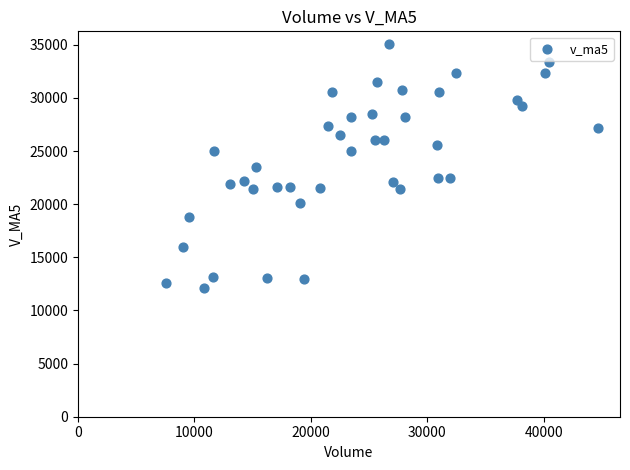

What is the range of X values (max minus min)?

37159.1